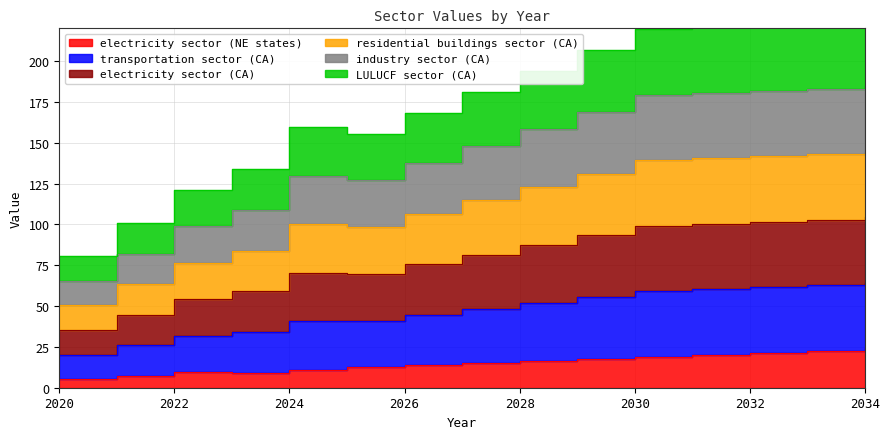

True or false: electricity sector (NE states) and industry sector (CA) intersect in this chart.

False